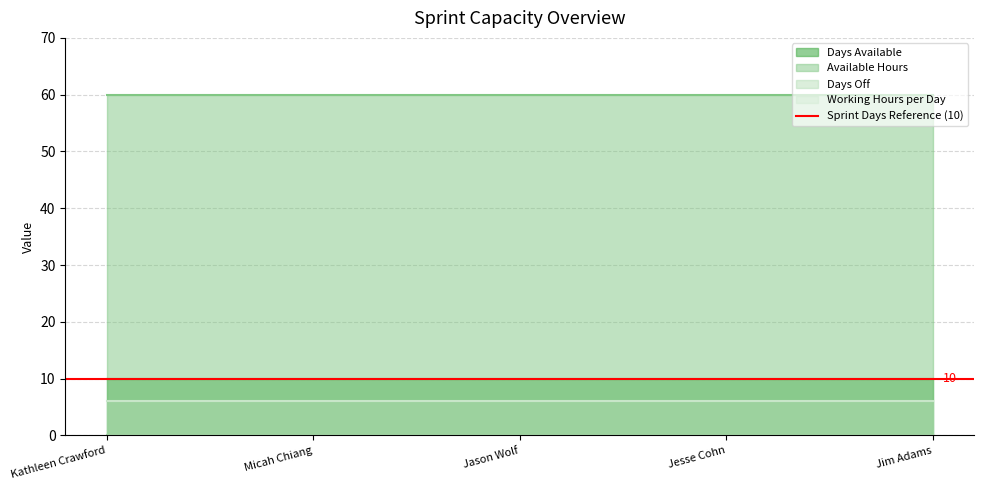

At which category is the sum across all series the highest?

Kathleen Crawford